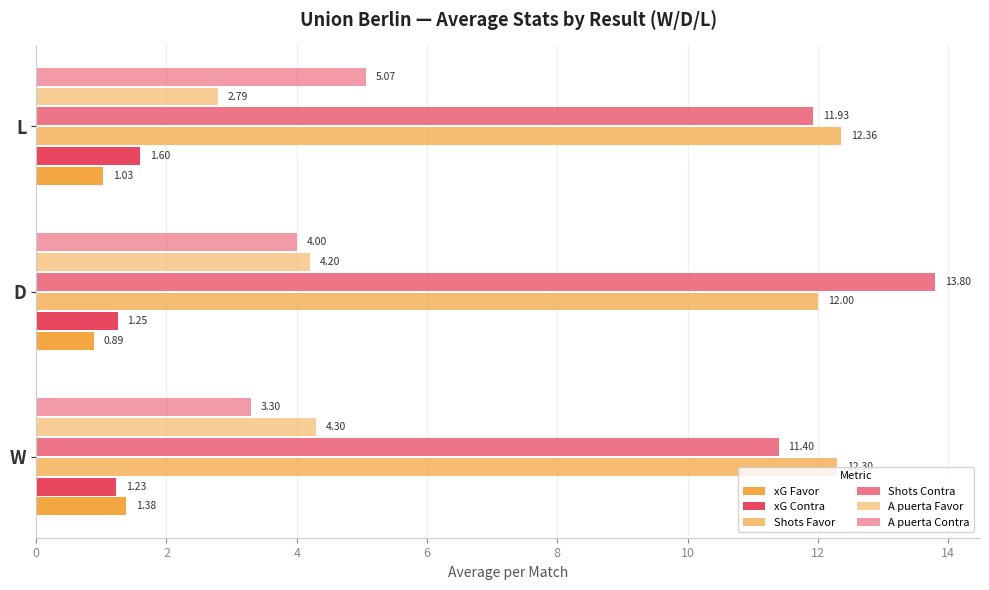

At how many categories does at least one series exceed 5?

3